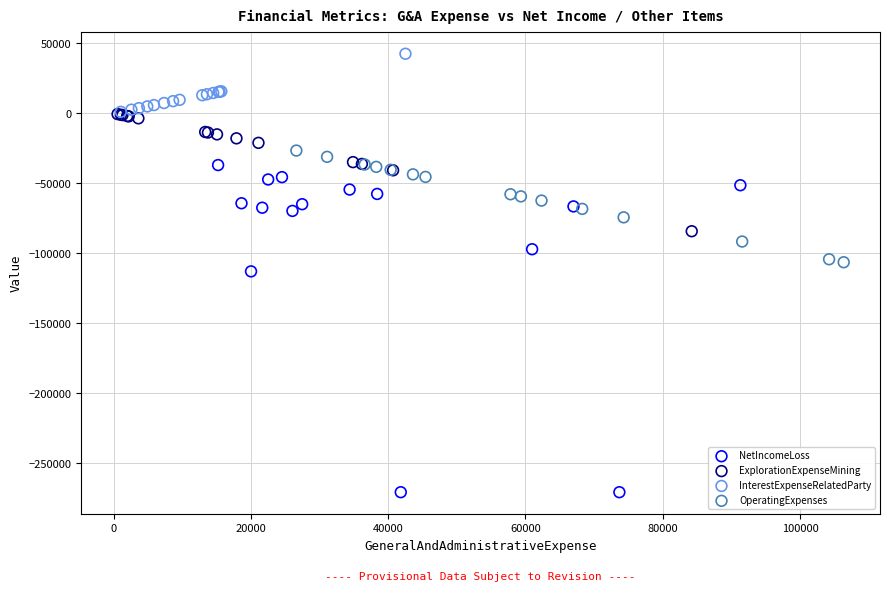

What are all the series names shown in the legend?

NetIncomeLoss, ExplorationExpenseMining, InterestExpenseRelatedParty, OperatingExpenses